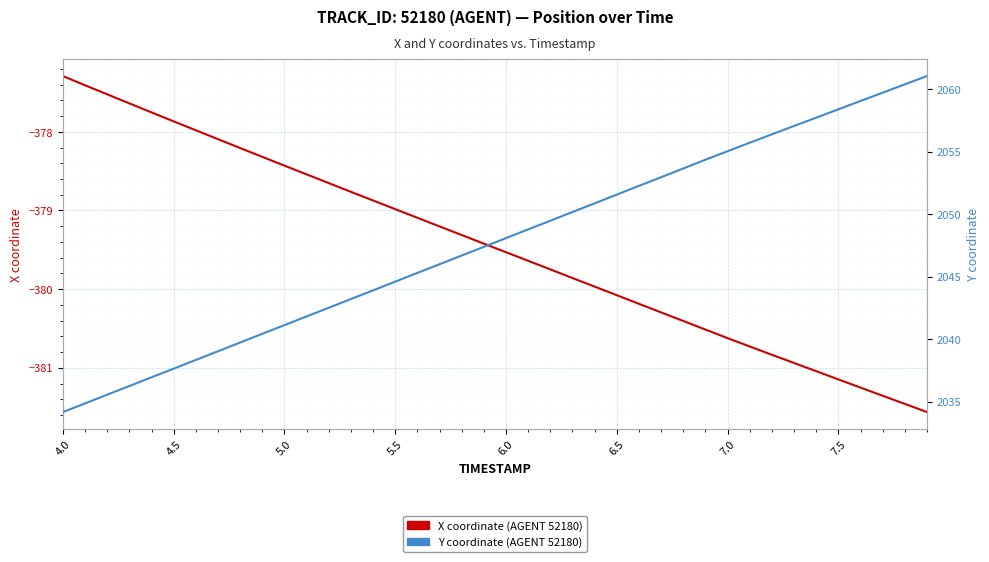

Between 6.0 and 20, which series saw the biggest shift?

Y coordinate (AGENT 52180)